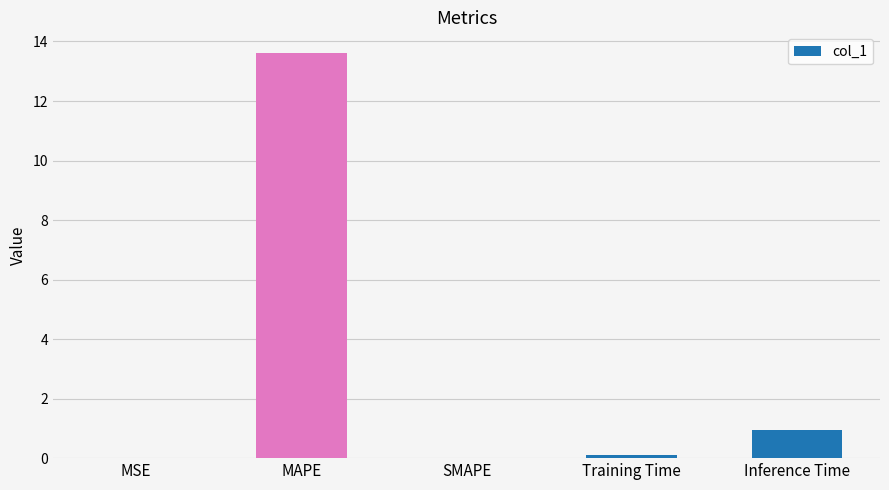

Where is the data nearest to the value 6?

Inference Time